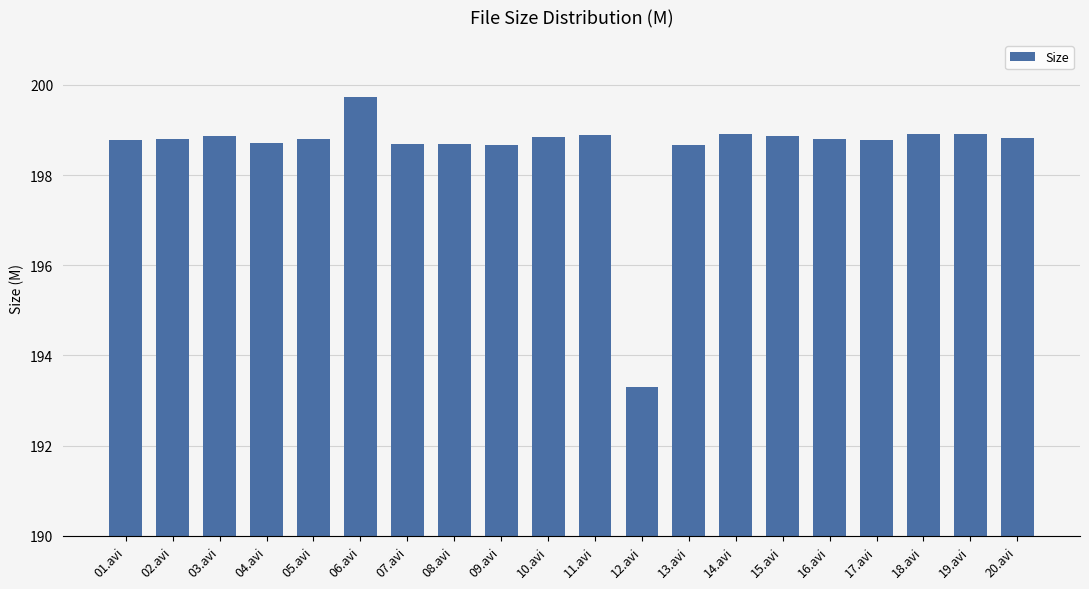

What is the sum of the values at 07.avi and 15.avi?

397.6